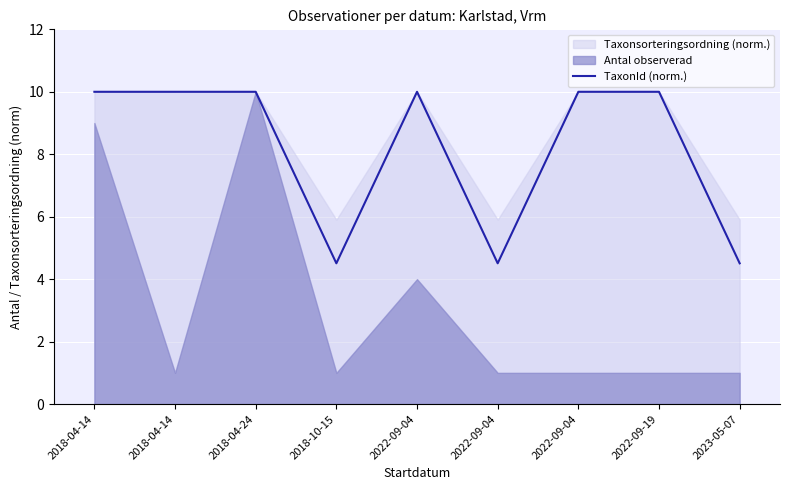

The chart shows a value of 10.0 at 2018-04-14. True or false?

True